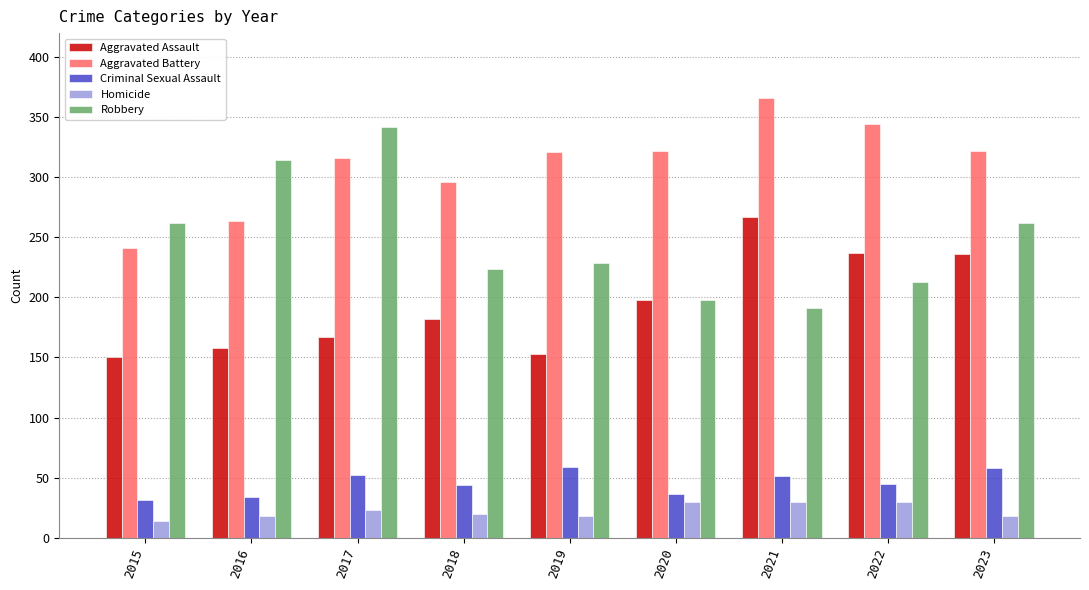

What is the difference between the highest and lowest values at 2015?

248